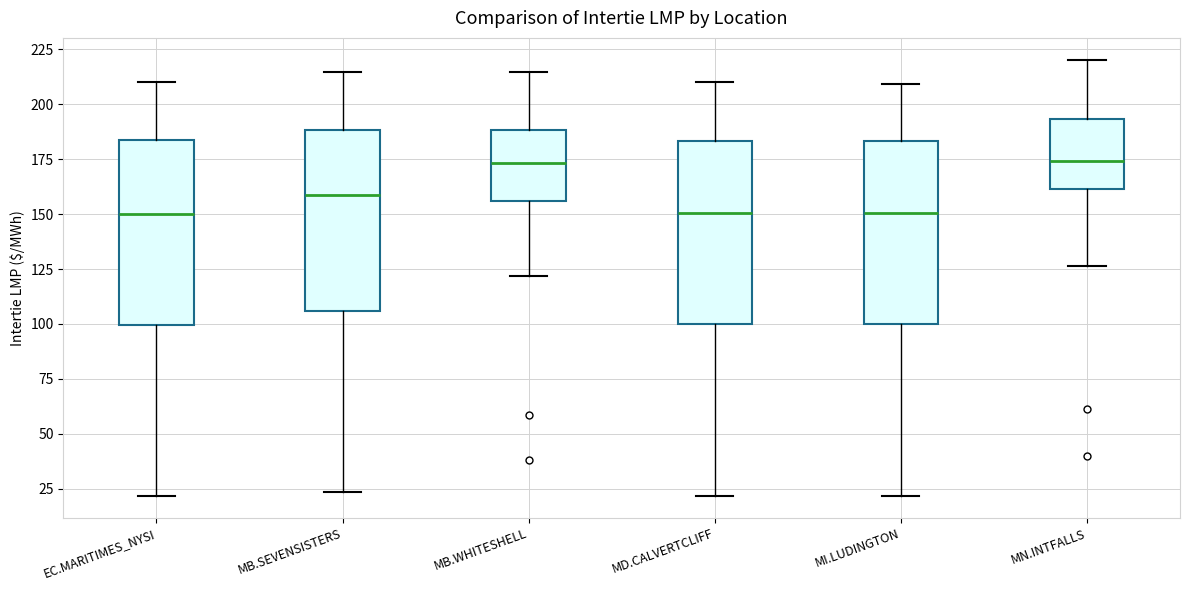

Where does the median line of the box for MB.SEVENSISTERS sit on the y-axis? The values are not printed on the chart, so give them approximately, as read against the axis.

160